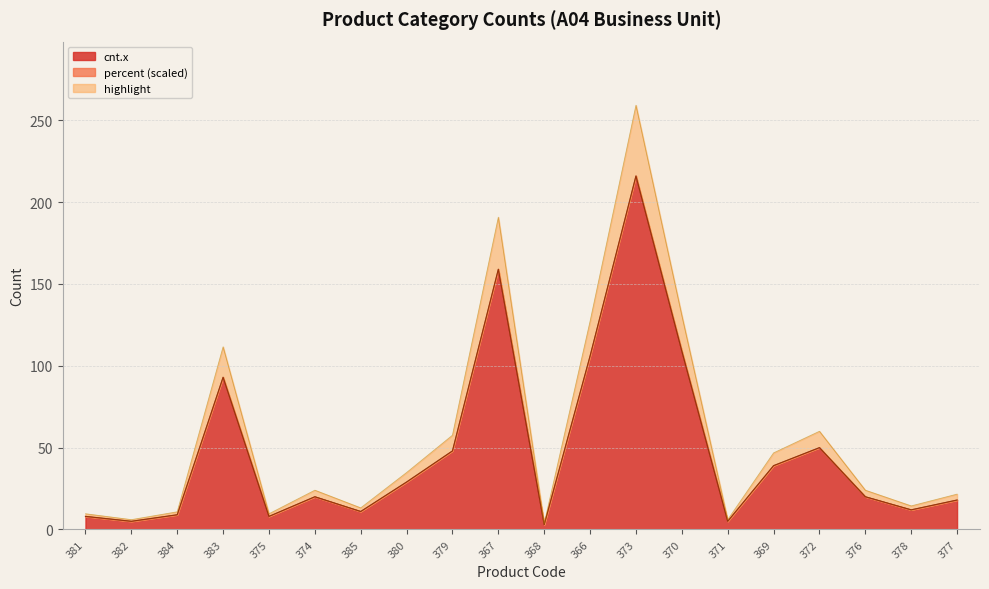

How many lines are shown in the chart?

3